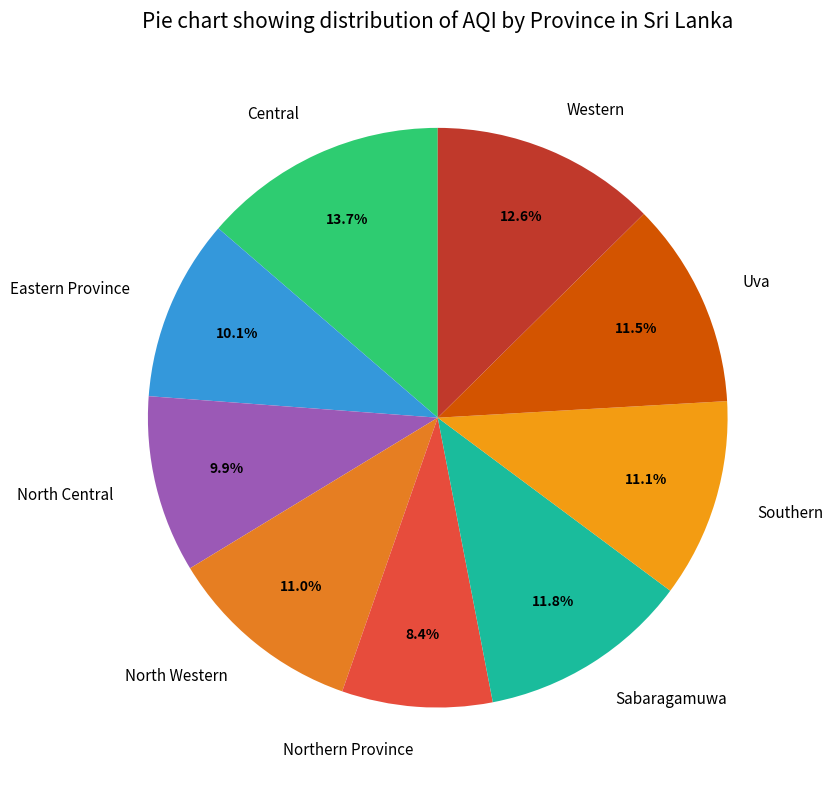

Approximately how many times larger is the value at Uva compared to North Central?

1.2